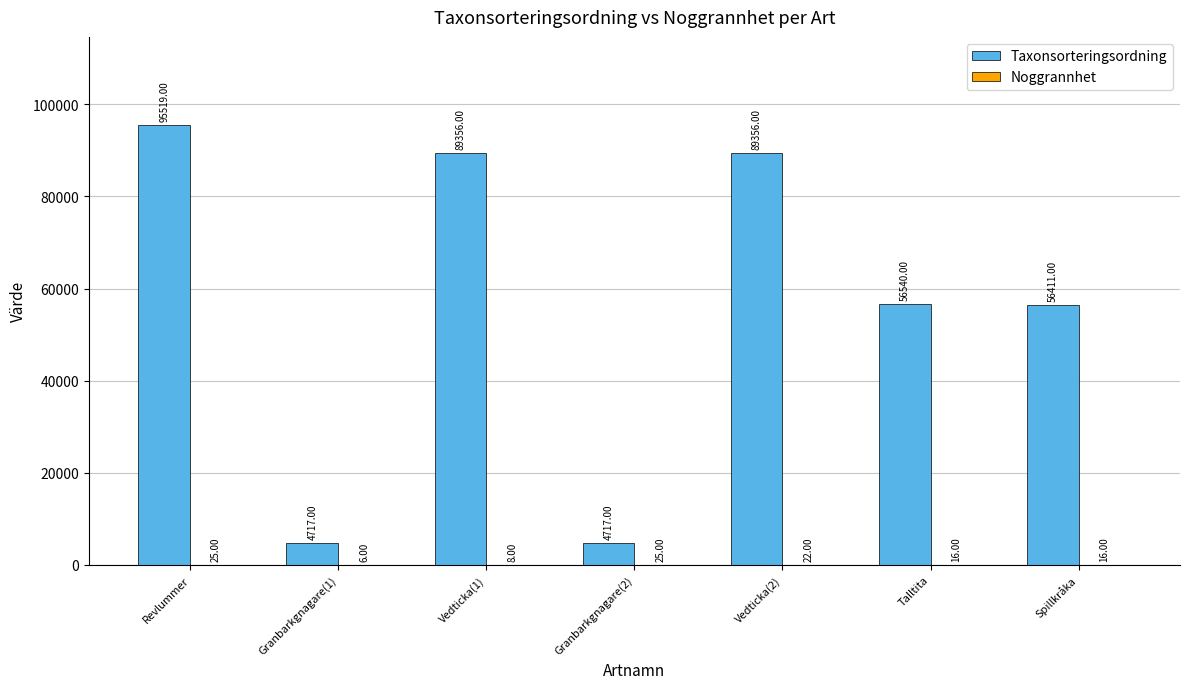

Which series changed the most between Revlummer and Spillkråka?

Taxonsorteringsordning